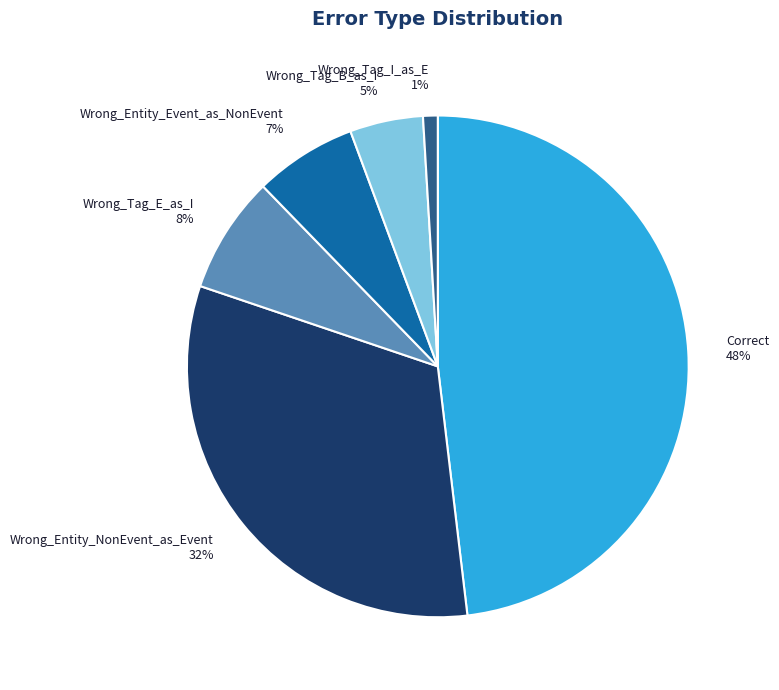

Rank the categories by value from highest to lowest.

Correct, Wrong_Entity_NonEvent_as_Event, Wrong_Tag_E_as_I, Wrong_Entity_Event_as_NonEvent, Wrong_Tag_B_as_I, Wrong_Tag_I_as_E